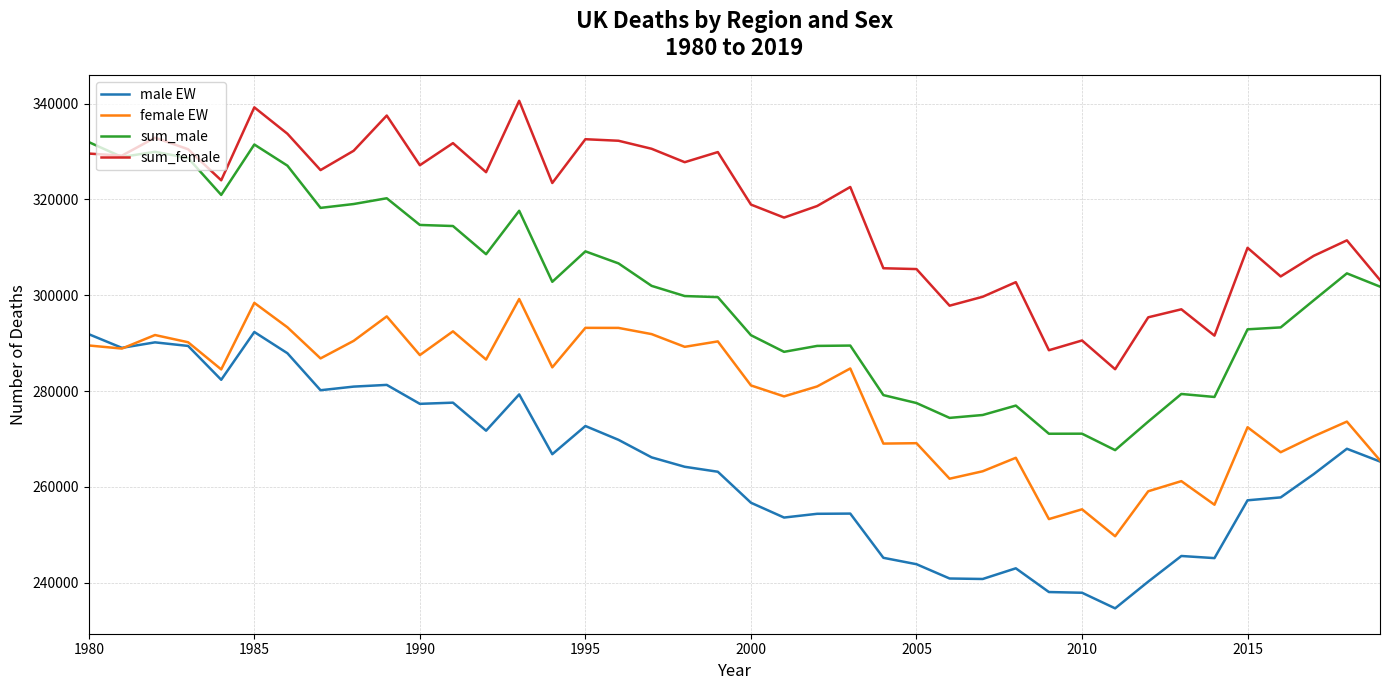

True or false: male EW and sum_male cross at least once.

False